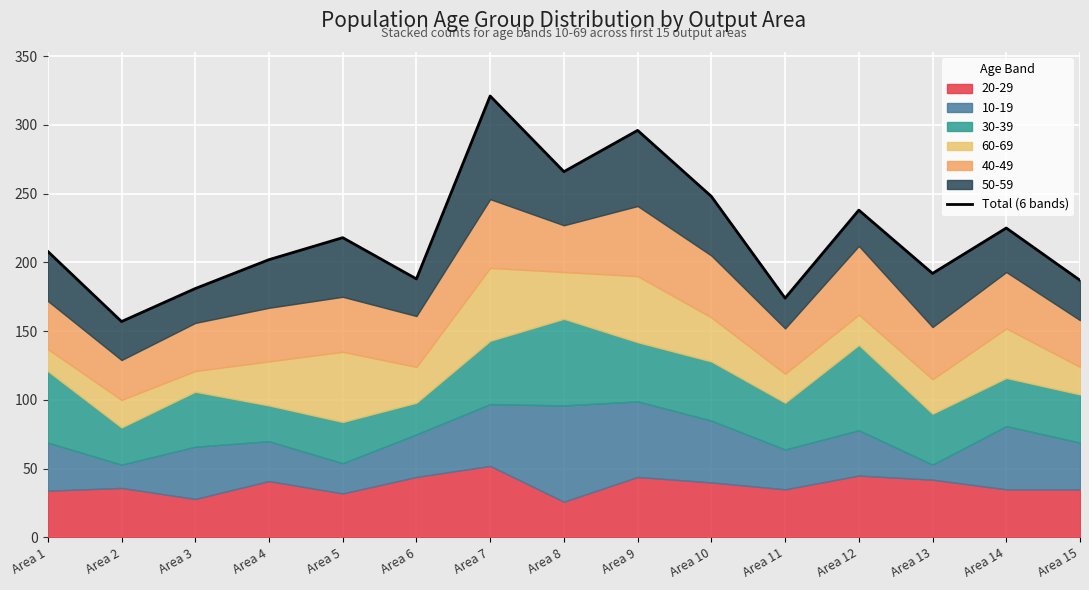

Rank the categories by value from highest to lowest.

Area 7, Area 9, Area 8, Area 10, Area 12, Area 14, Area 5, Area 1, Area 4, Area 13, Area 6, Area 15, Area 3, Area 11, Area 2